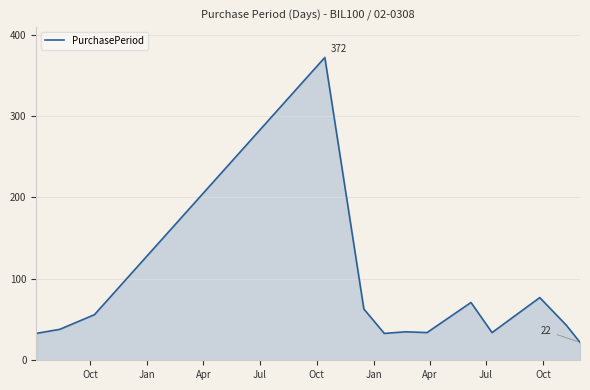

What is the minimum value shown in the chart?

22